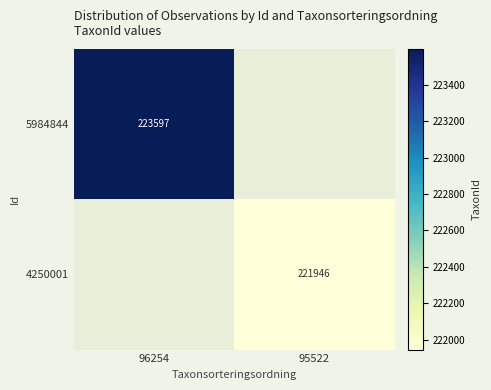

The 4250001 series shows 322264 at 95522. True or false?

False